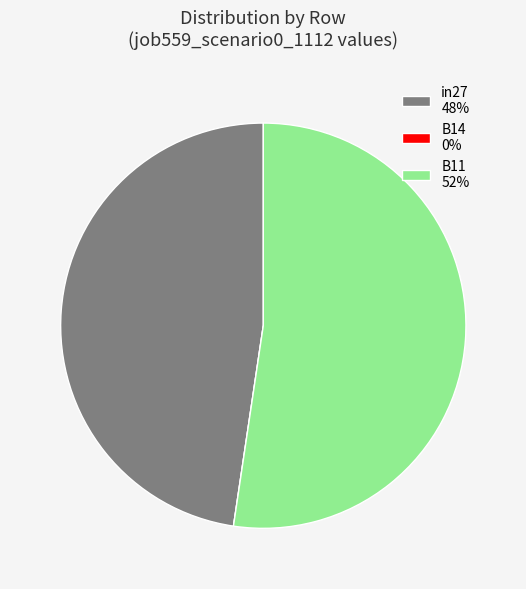

Is there any slice that represents more than half of the pie?

Yes